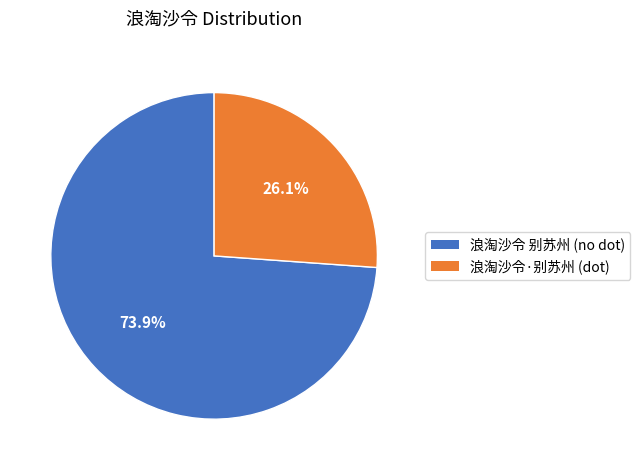

Which category has the smallest portion of the pie?

浪淘沙令·别苏州 (dot)